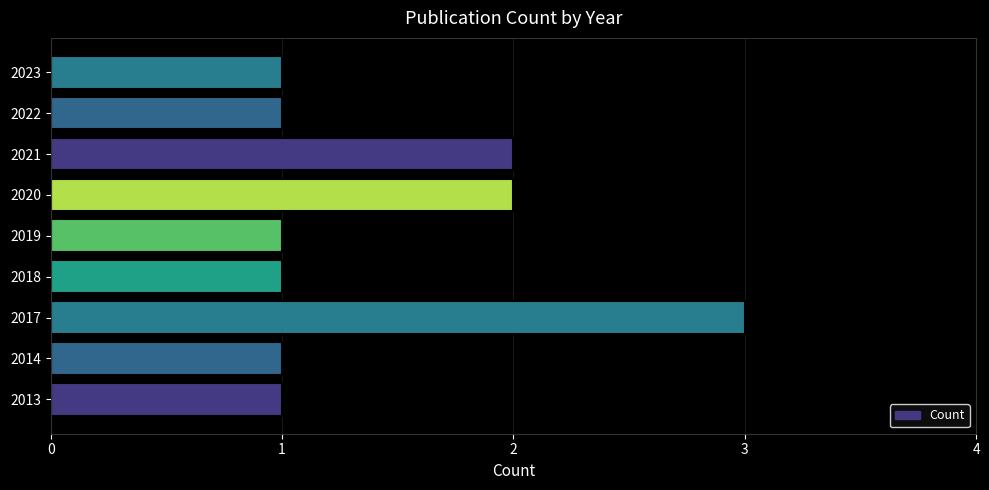

What is the difference between the second highest and minimum values?

1